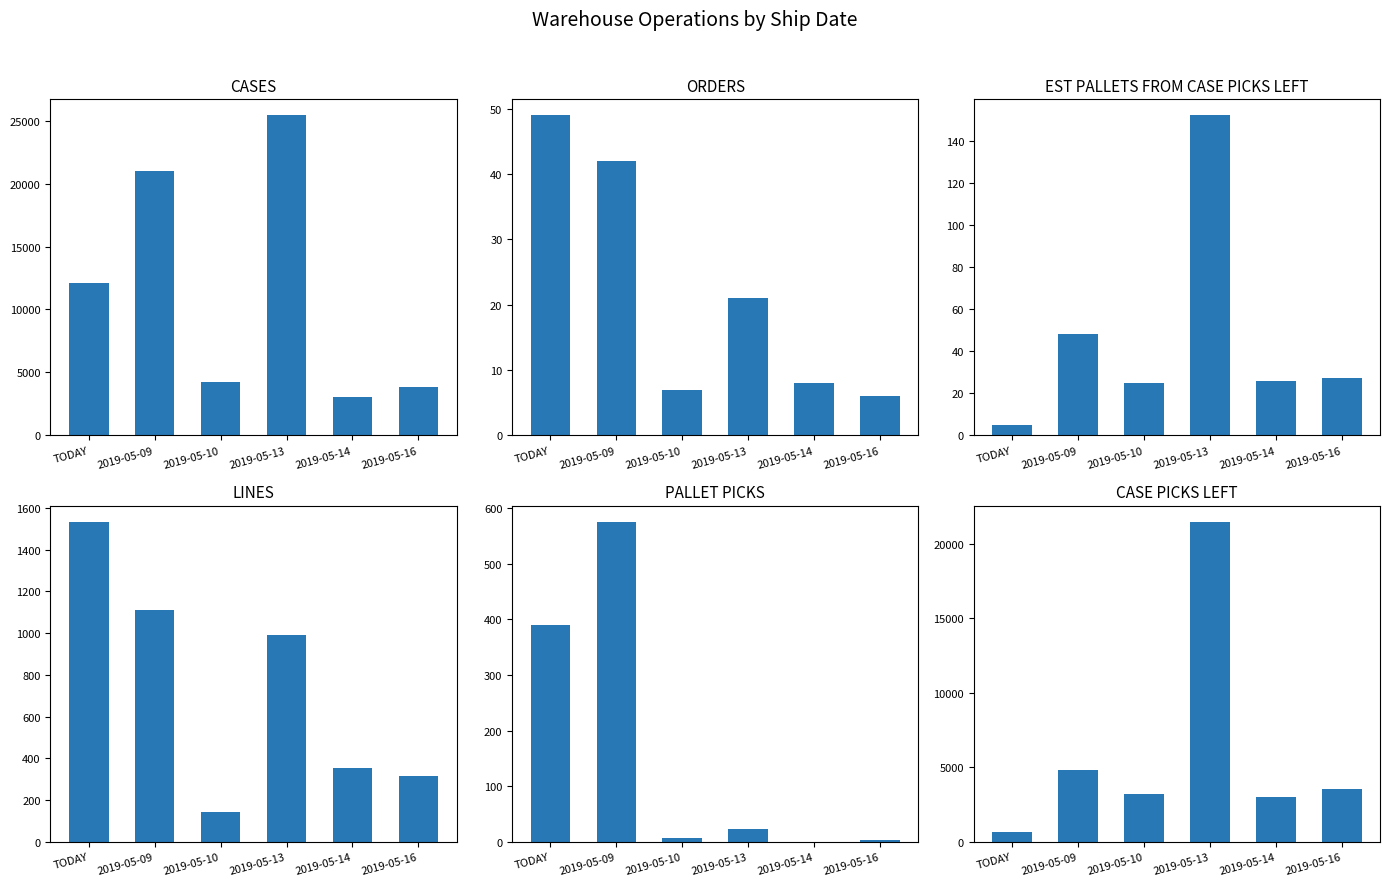

At which category is the sum across all series the highest?

2019-05-13